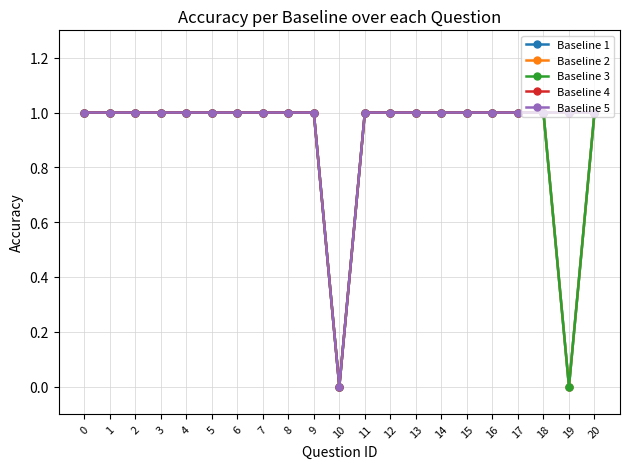

True or false: Baseline 2 and Baseline 3 cross at least once.

False